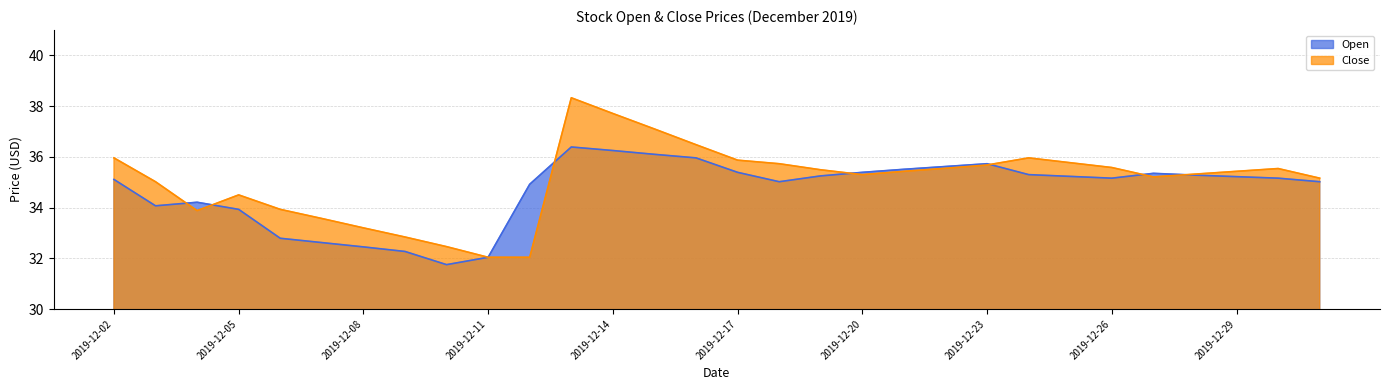

Where do Close and Open first cross each other?

2019-12-03 and 2019-12-04